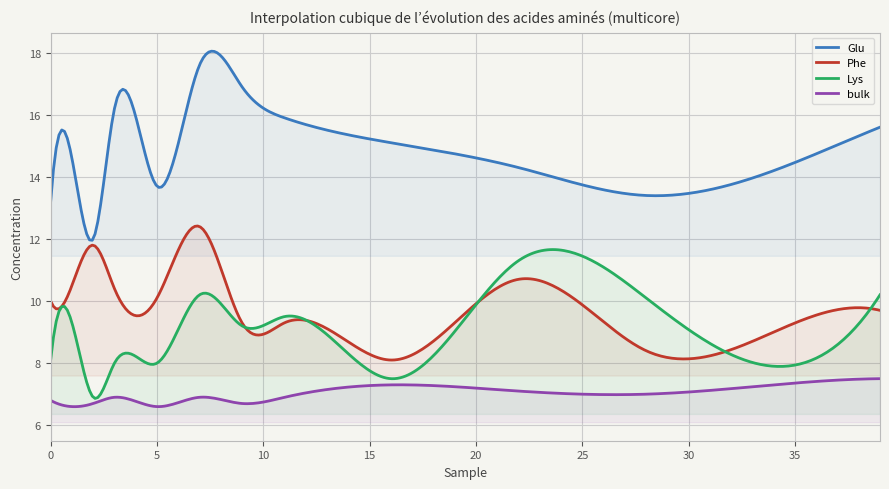

Reading left to right, extract all data points from this chart.

Glu: 13.2	14.6	12.0	16.2	13.7	17.6	16.9	15.9	15.1	14.3	13.4	14.2	15.6
Phe: 10.0	10.5	11.8	10.4	10.1	12.4	9.3	9.3	8.1	10.7	8.4	9.0	9.7
Lys: 8.1	9.3	6.9	8.0	8.0	10.2	9.2	9.5	7.5	11.3	10.1	7.9	10.2
bulk: 6.8	6.6	6.7	6.9	6.6	6.9	6.7	6.9	7.3	7.1	7.0	7.3	7.5